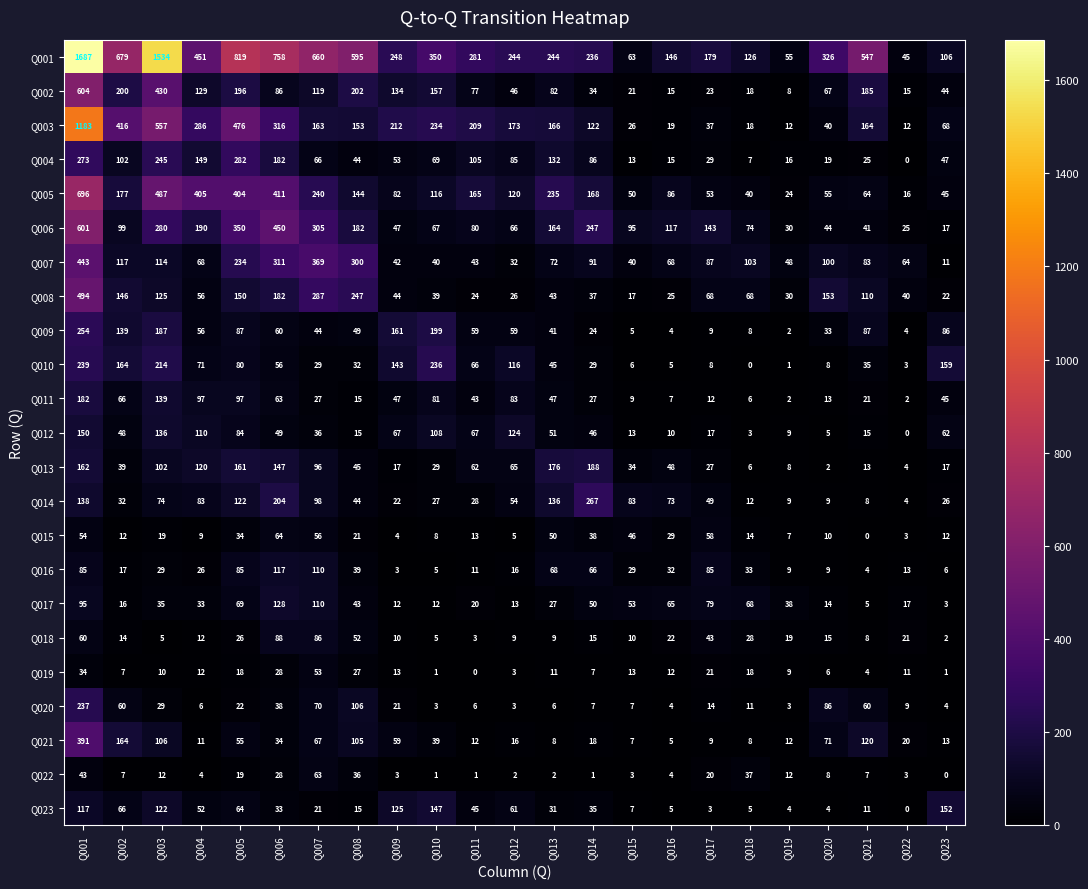

At which category is the sum across all series the highest?

Q001